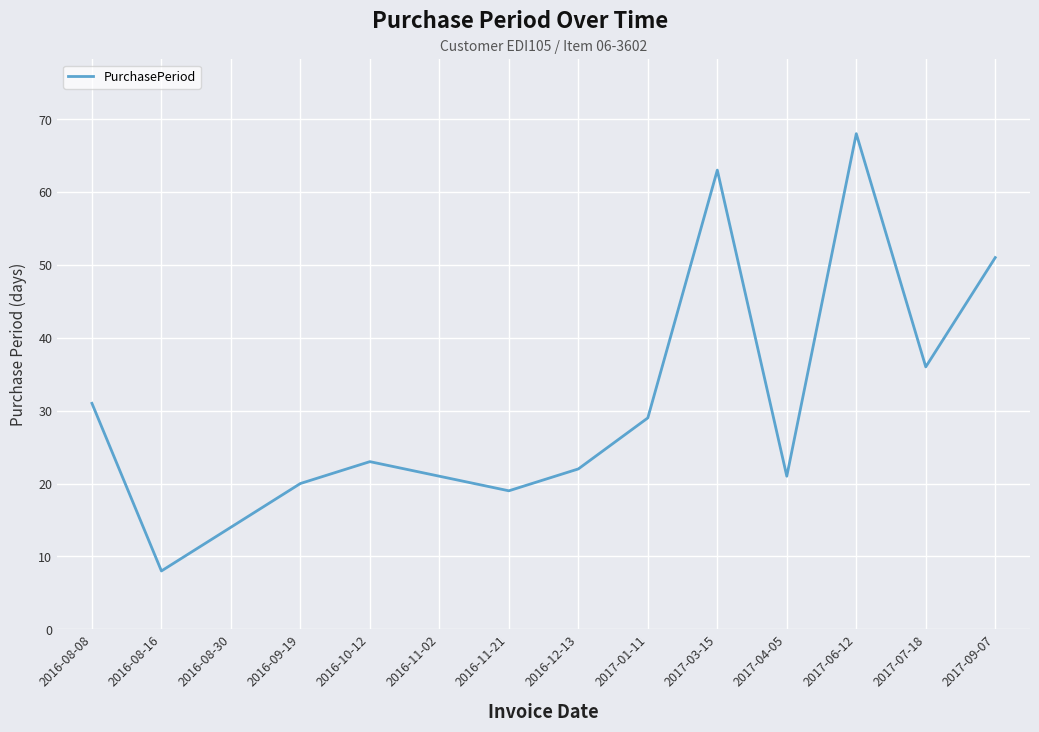

At which category does the chart reach its peak across all series?

2017-06-12